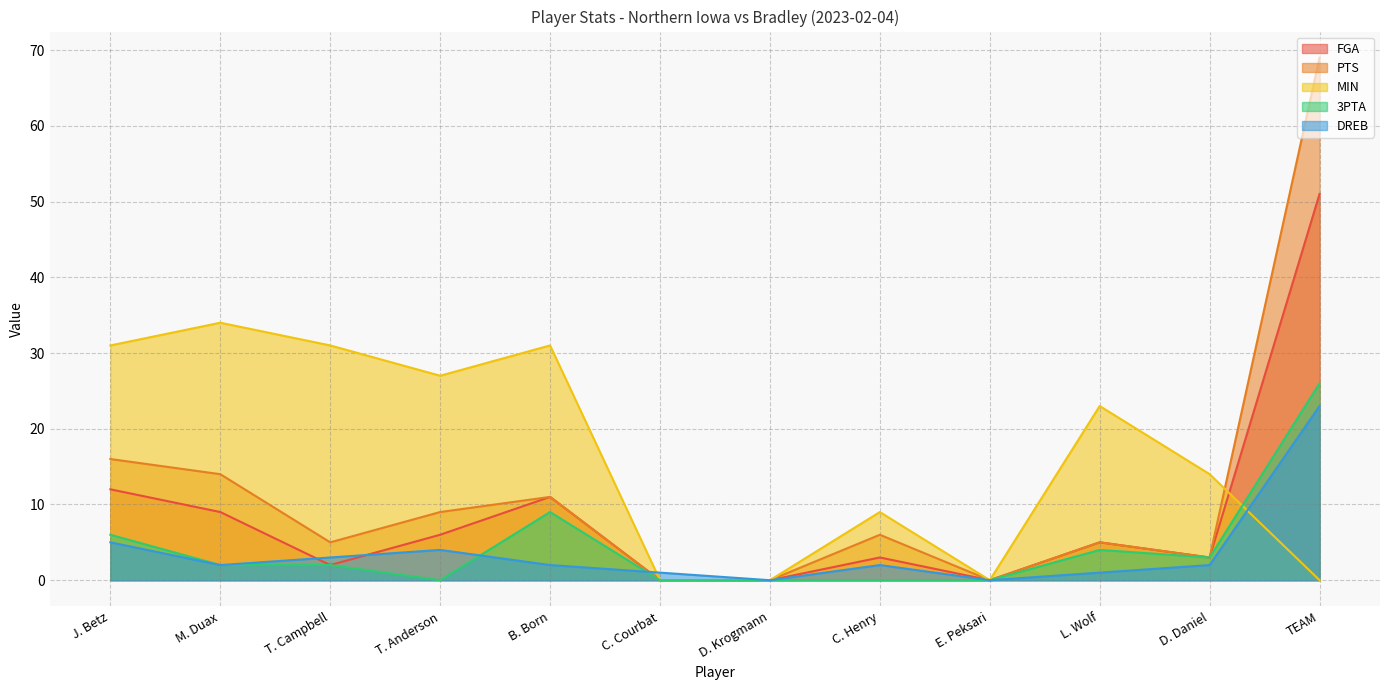

How many values in 3PTA are above zero?

7